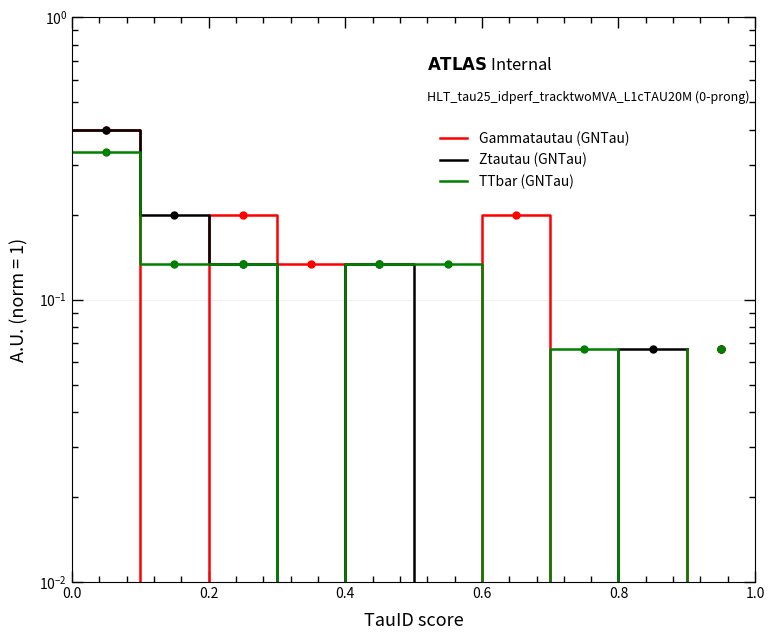

What is the maximum value for Ztautau (GNTau)?

0.4